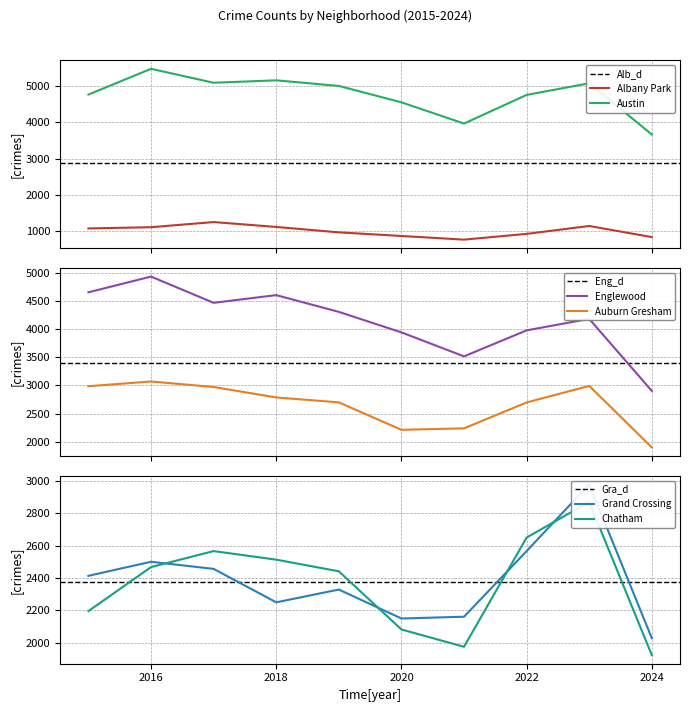

Reading left to right, what are all the values shown in this chart?

Albany Park: 1076	1110	1252	1117	968	868	767	926	1144	837
Austin: 4770	5481	5096	5163	5008	4556	3970	4761	5082	3668
Englewood: 4658	4938	4471	4608	4310	3945	3518	3981	4185	2903
Auburn Gresham: 2987	3071	2973	2787	2700	2211	2237	2698	2993	1898
Grand Crossing: 2413	2500	2456	2249	2328	2149	2160	2566	2979	2027
Chatham: 2195	2467	2566	2513	2441	2081	1974	2650	2870	1922